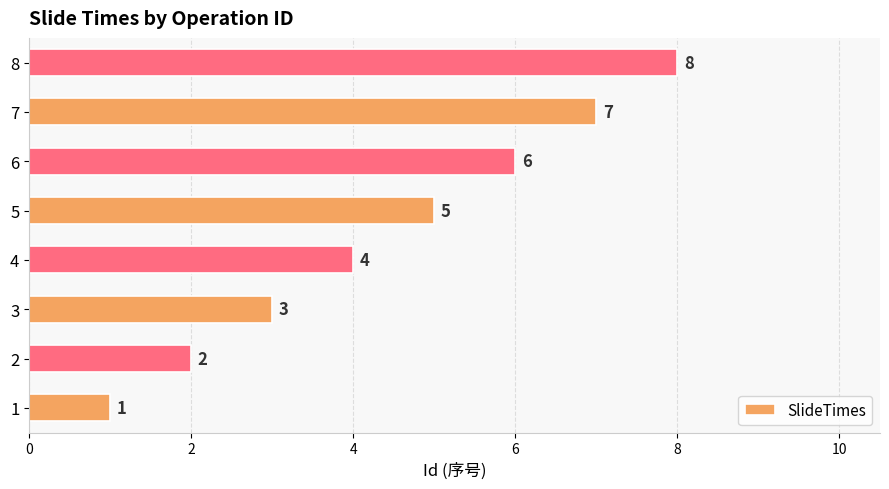

What is the change in value from 7 to 8?

+1